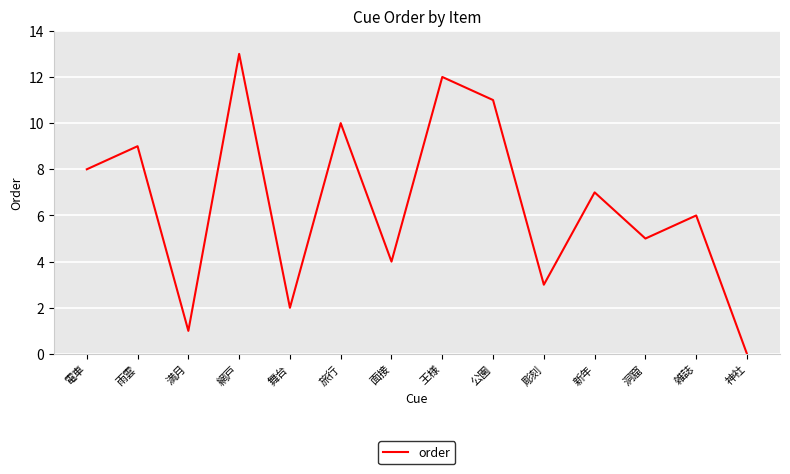

Rank the categories by value from lowest to highest.

神社, 満月, 舞台, 彫刻, 面接, 洞窟, 雑誌, 新年, 電車, 雨雲, 旅行, 公園, 王様, 網戸